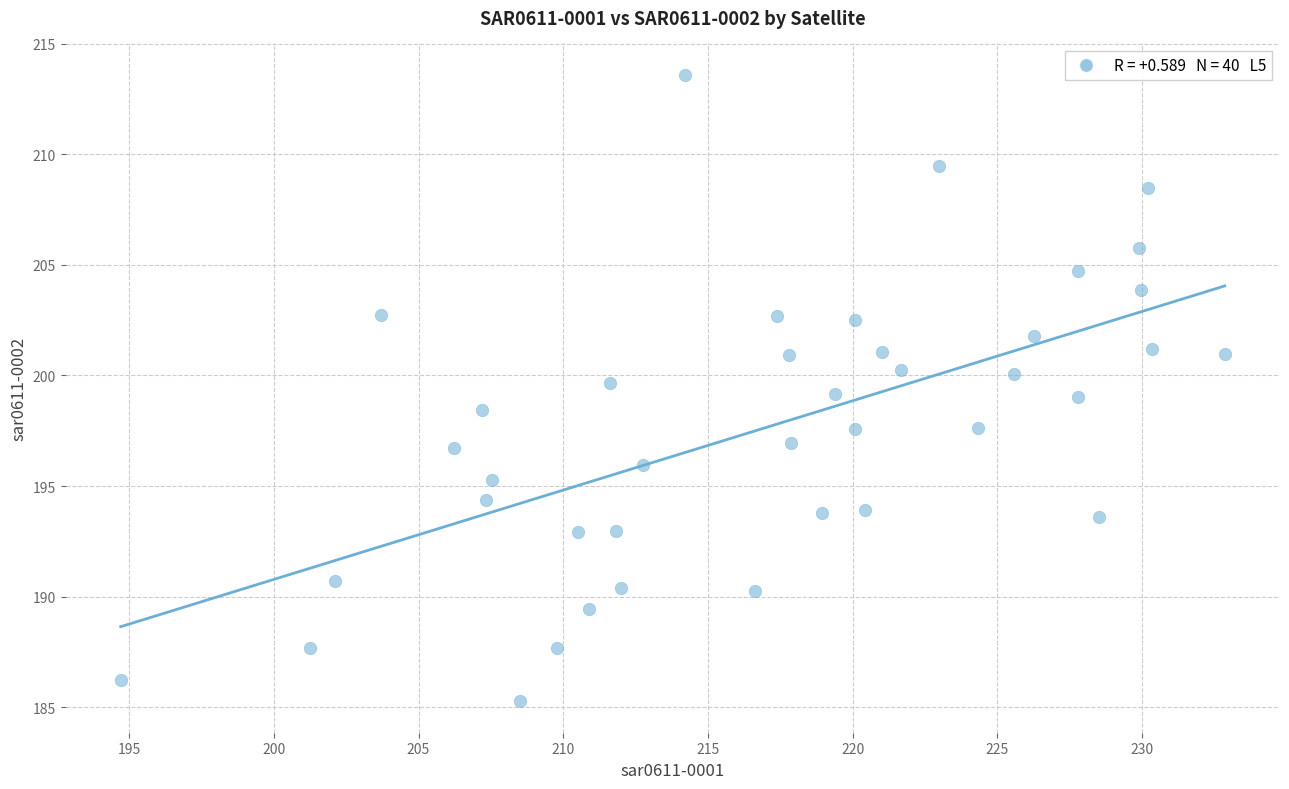

What is the range of Y values (max minus min)?

28.3